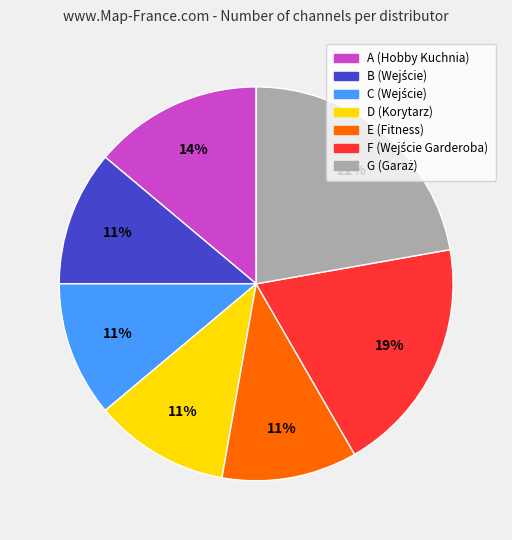

To the nearest percent, what is the average slice percentage?

14%